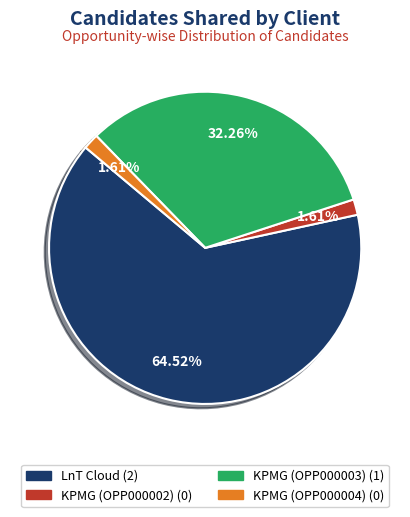

Is there a majority slice in this chart?

Yes